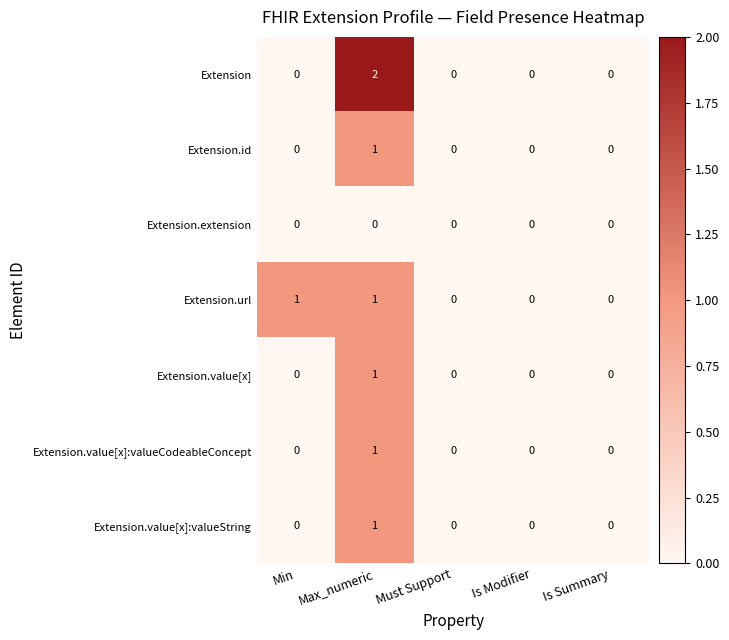

True or false: Extension has a value of 0 at Min.

True